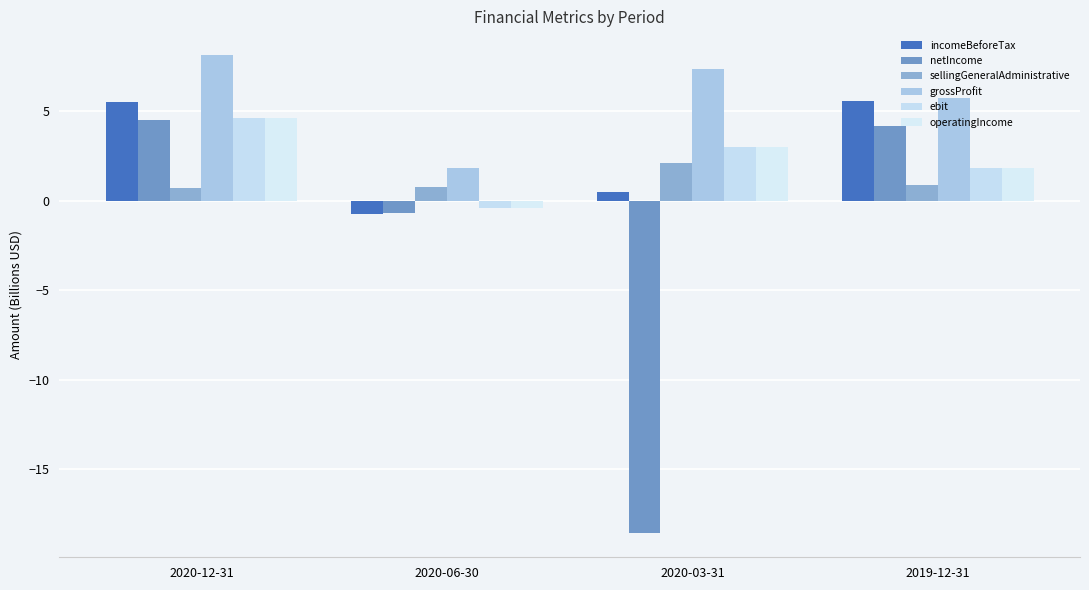

What position from the right is 2020-12-31?

4